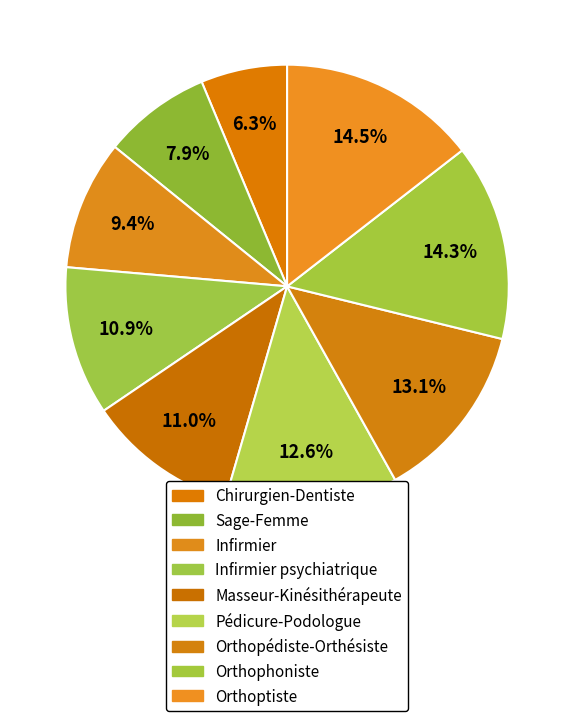

What is the largest slice in the pie chart?

Orthoptiste